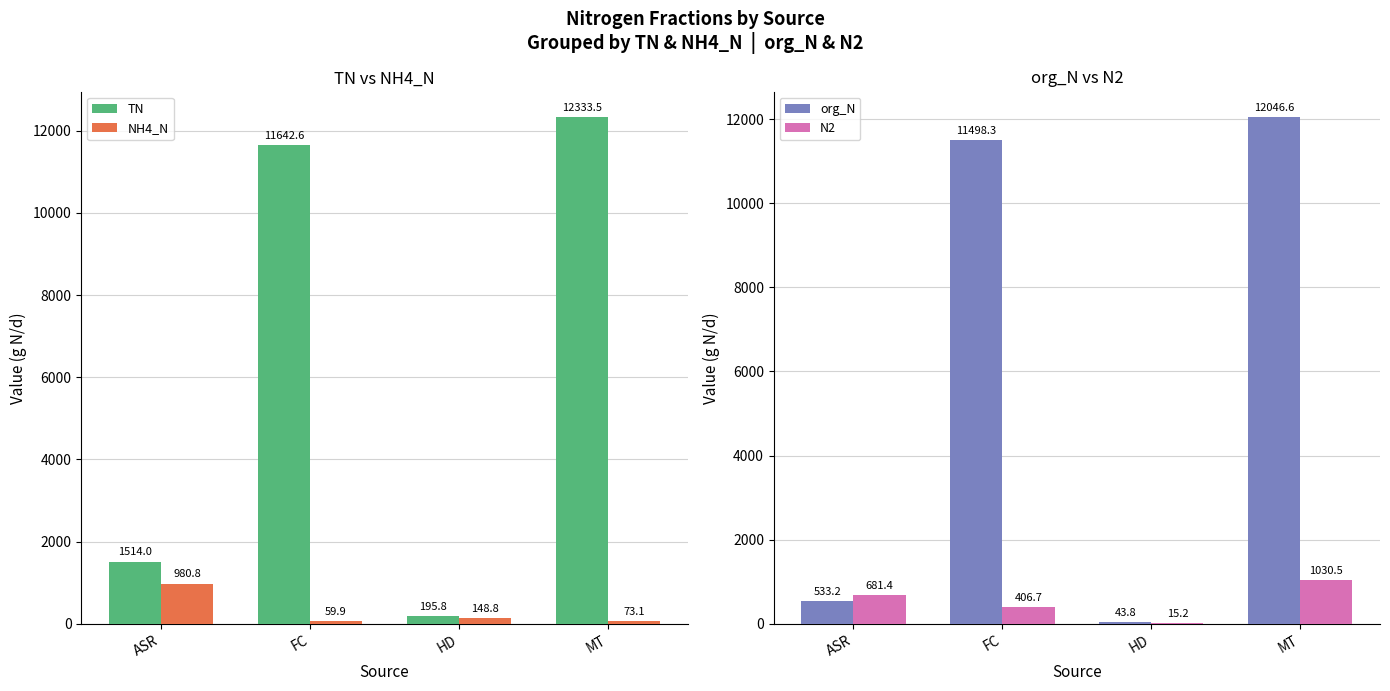

What is the difference between the second highest and minimum values in the org_N series?

11454.5